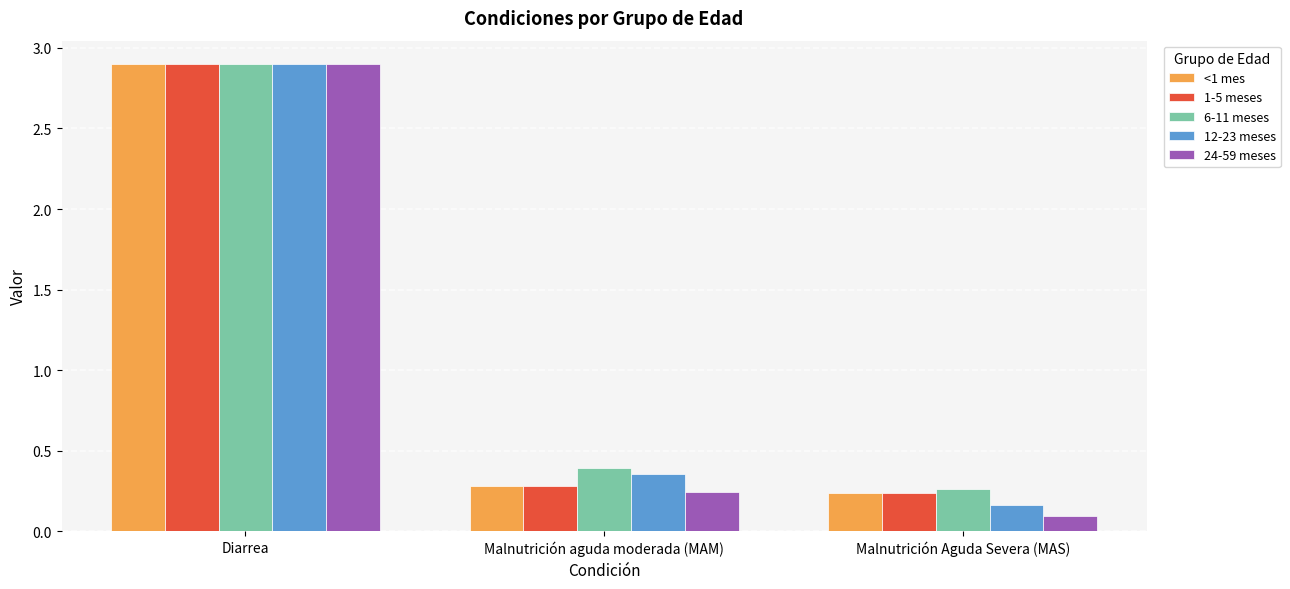

Between Diarrea and Malnutrición aguda moderada (MAM), which series saw the biggest shift?

24-59 meses